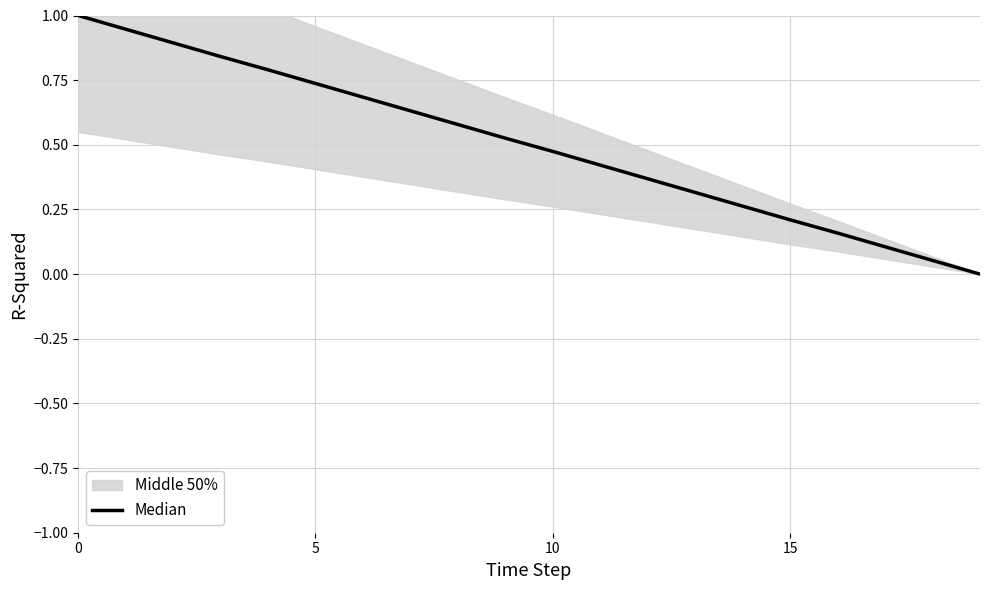

Reading right to left, what are all the values shown in this chart?

0.0	0.1	0.1	0.2	0.2	0.3	0.3	0.4	0.4	0.5	0.5	0.6	0.6	0.7	0.7	0.8	0.8	0.9	0.9	1.0